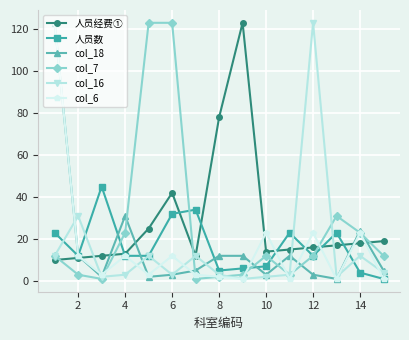

After their last crossing, which series has the higher values: col_7 or 人员经费①?

人员经费①